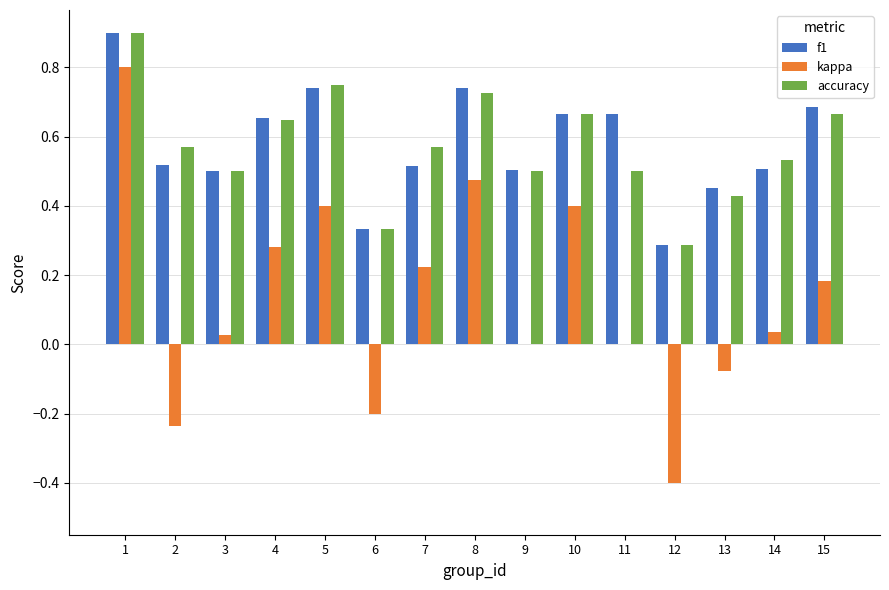

Between 11 and 15, which series saw the biggest shift?

kappa